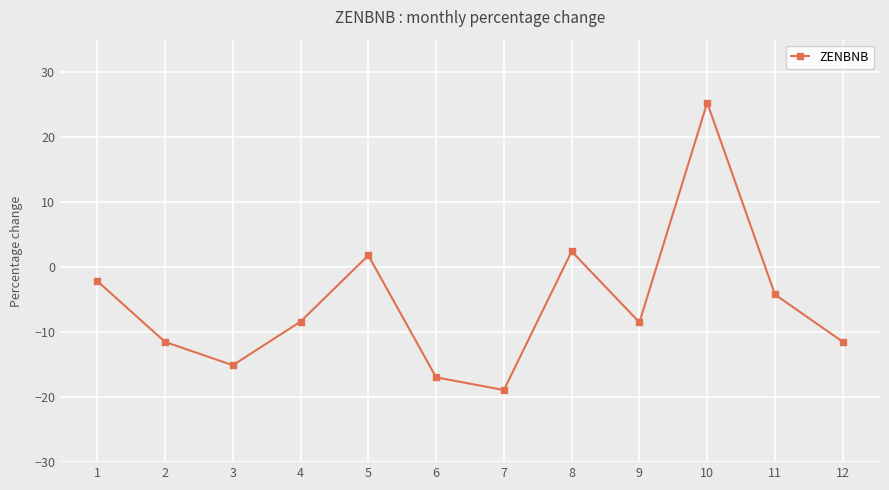

The value at 2 is -20.0. True or false?

False